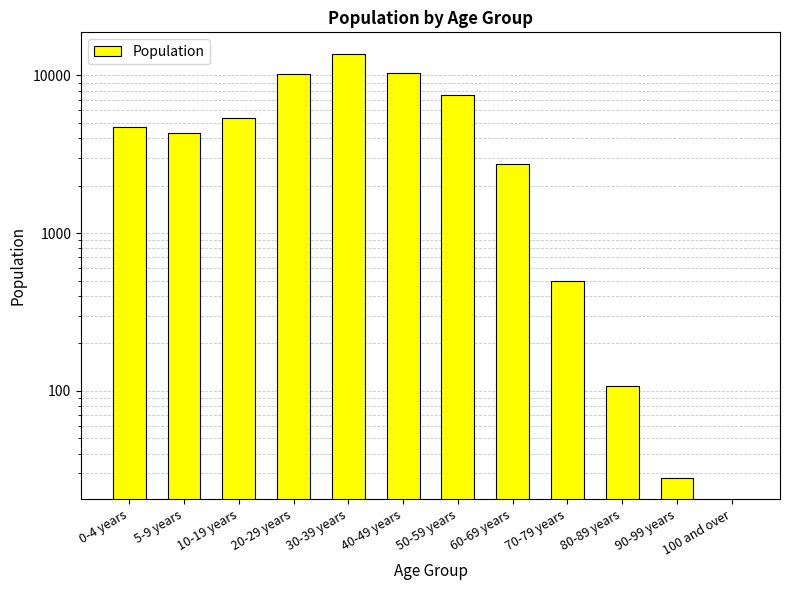

Rank the categories by value from lowest to highest.

100 and over, 90-99 years, 80-89 years, 70-79 years, 60-69 years, 5-9 years, 0-4 years, 10-19 years, 50-59 years, 20-29 years, 40-49 years, 30-39 years